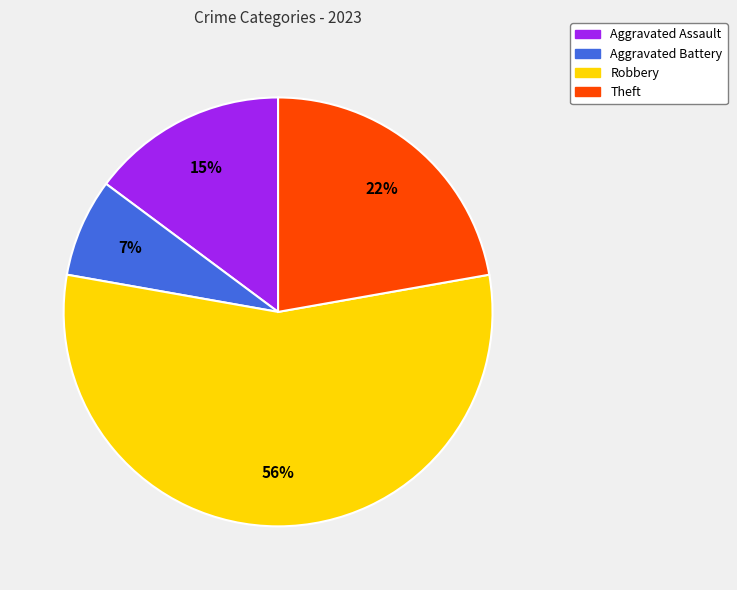

True or false: Aggravated Battery accounts for 7% of the total.

True